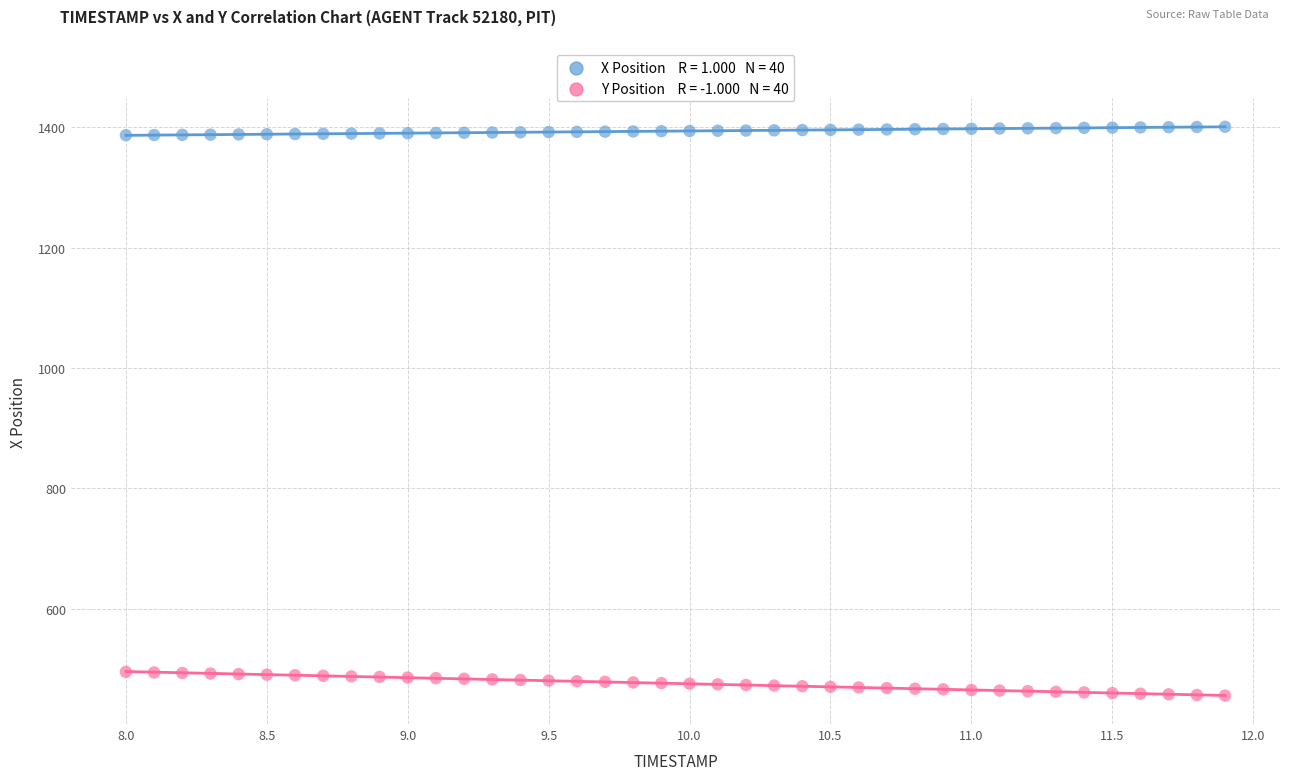

Across all data points, what is the range of Y values (max minus min)?

945.2